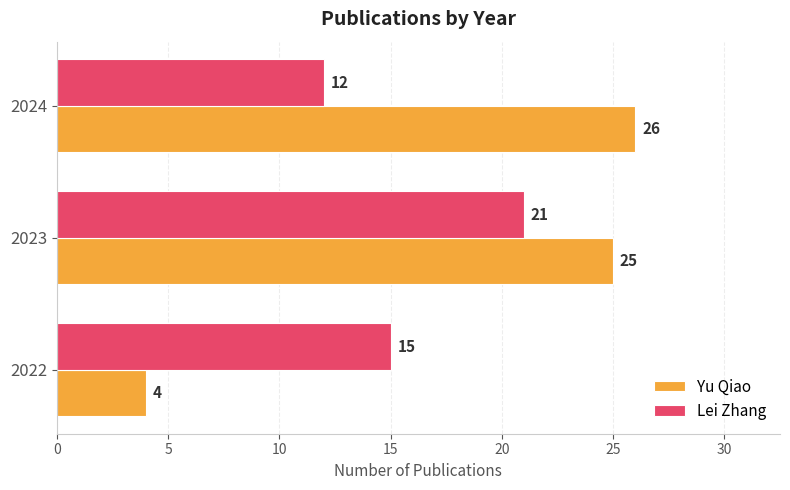

What are all the series names shown in the legend?

Yu Qiao, Lei Zhang